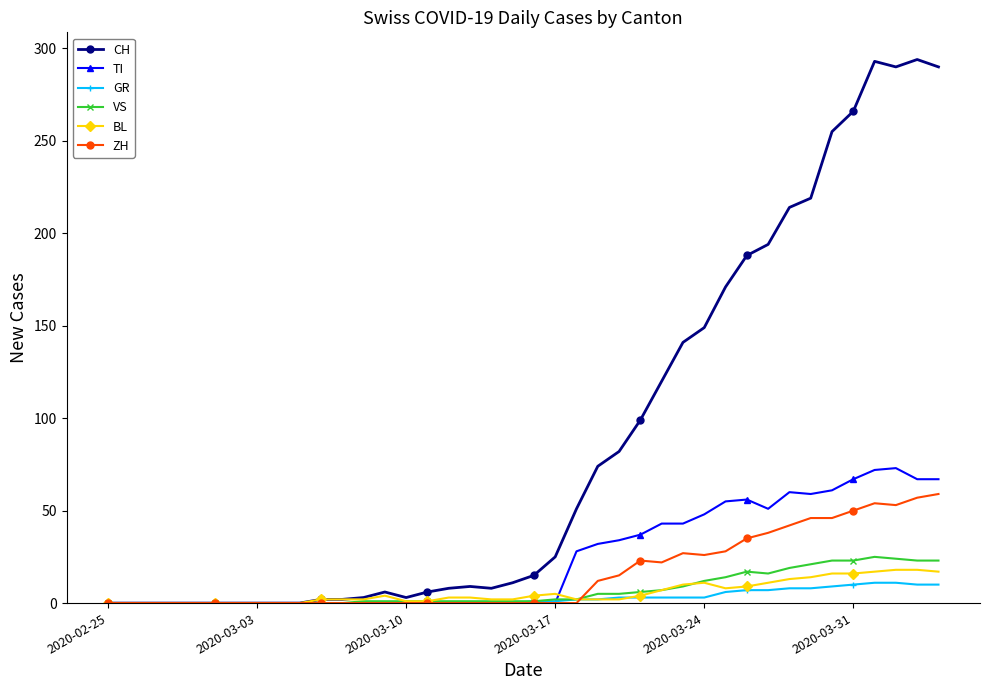

What is the sum of all CH values?

3488